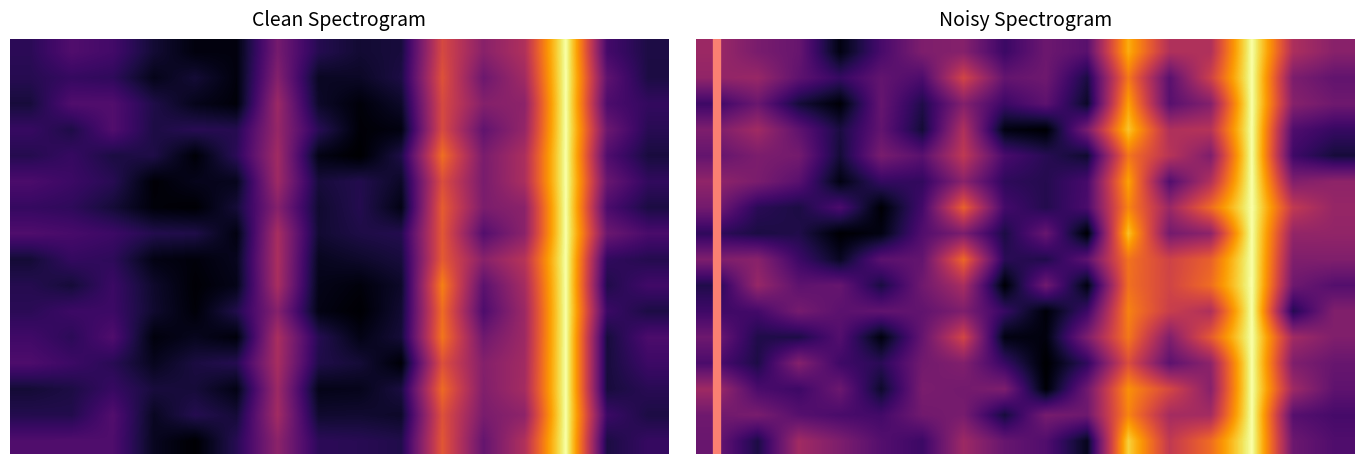

Which label corresponds to the largest value in the chart?

13